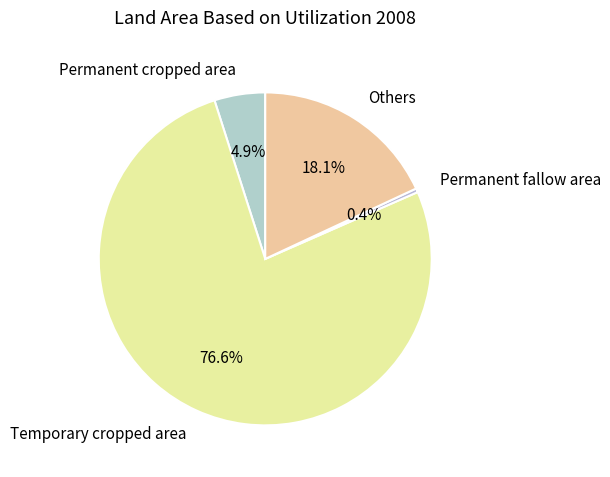

Do Permanent fallow area and Permanent cropped area together represent more than half of the pie?

No